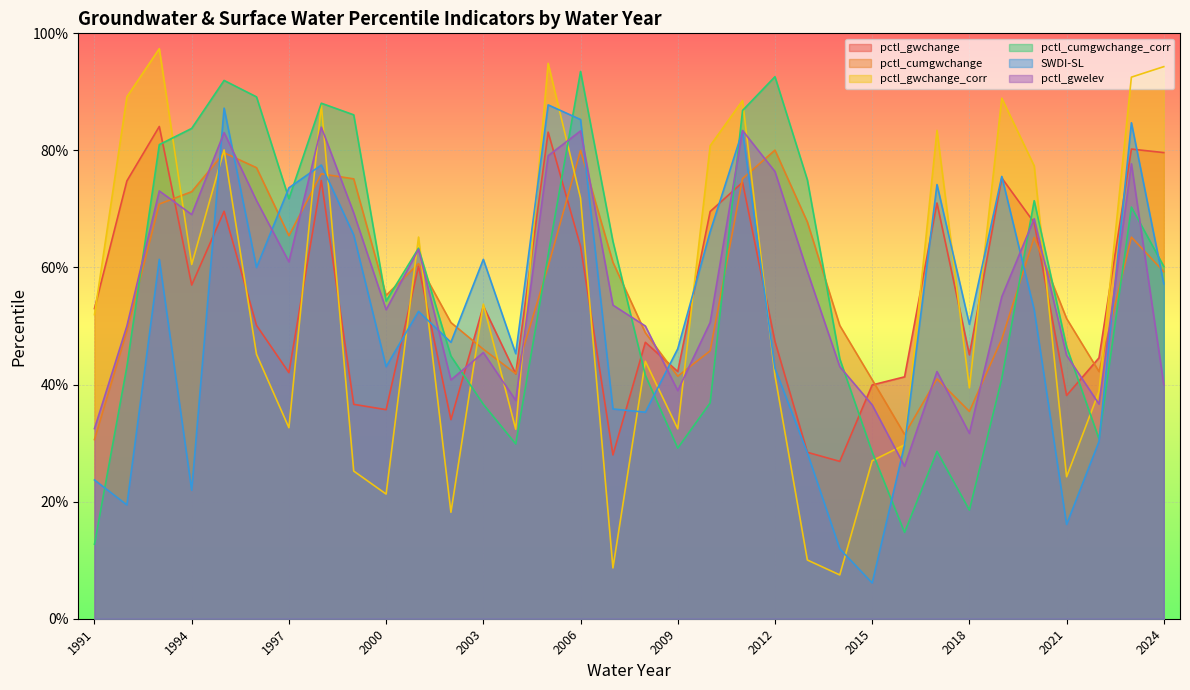

How many lines are shown in the chart?

6